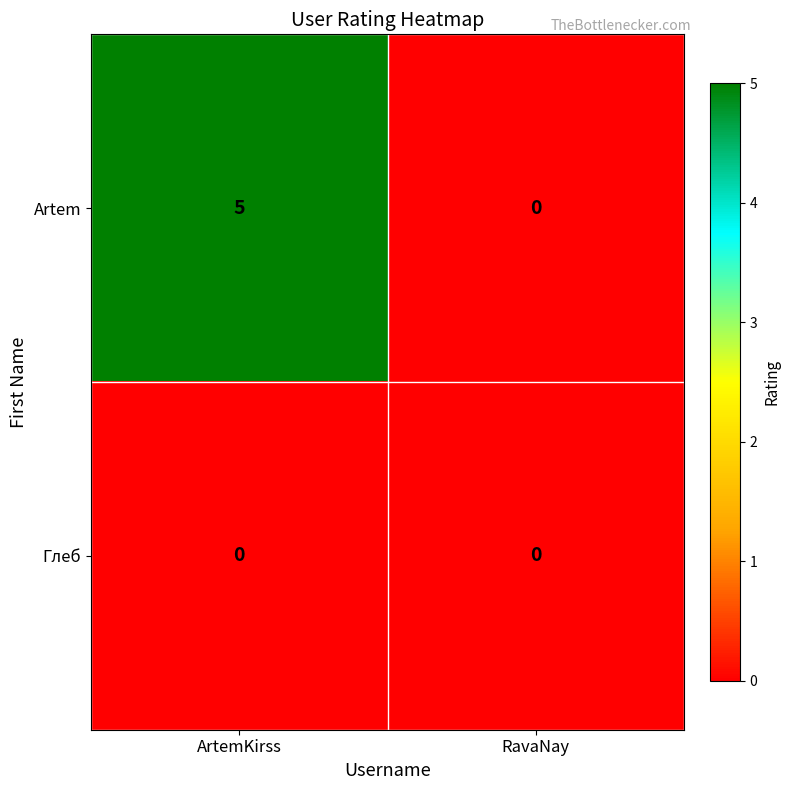

At which category is the sum across all series the highest?

ArtemKirss